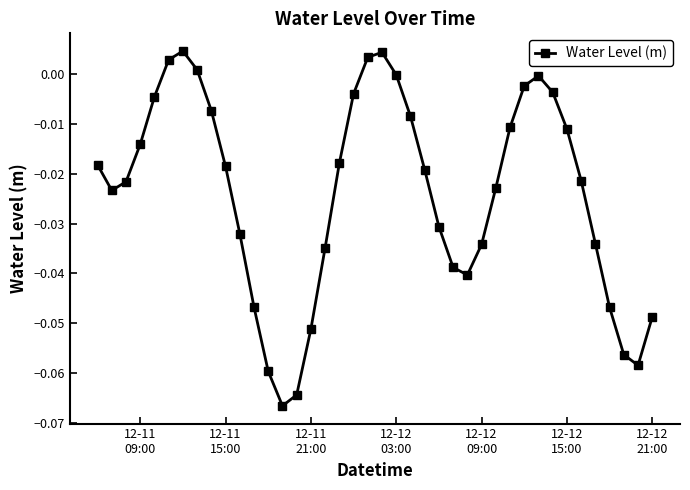

True or false: the data has more than 0 interior local peaks.

True